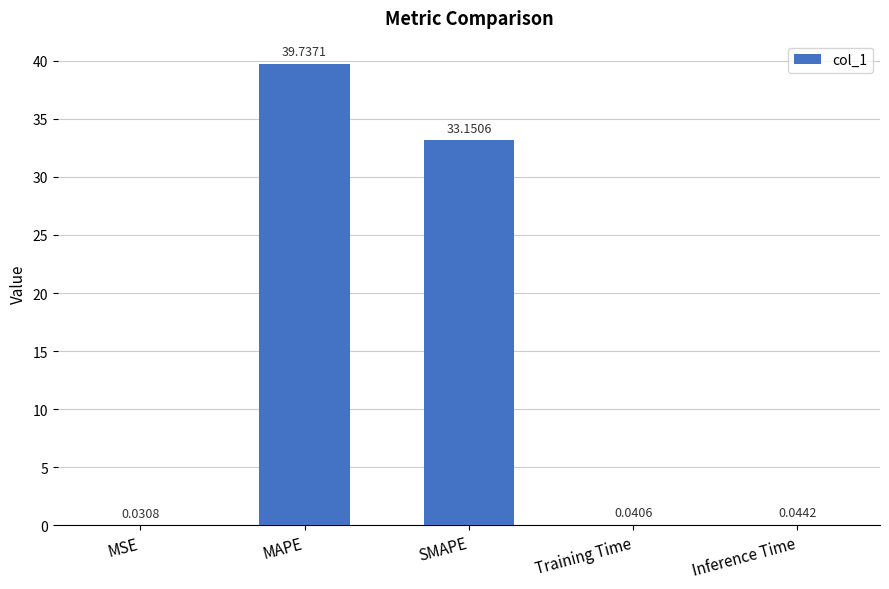

Where is the data nearest to the value 19?

SMAPE